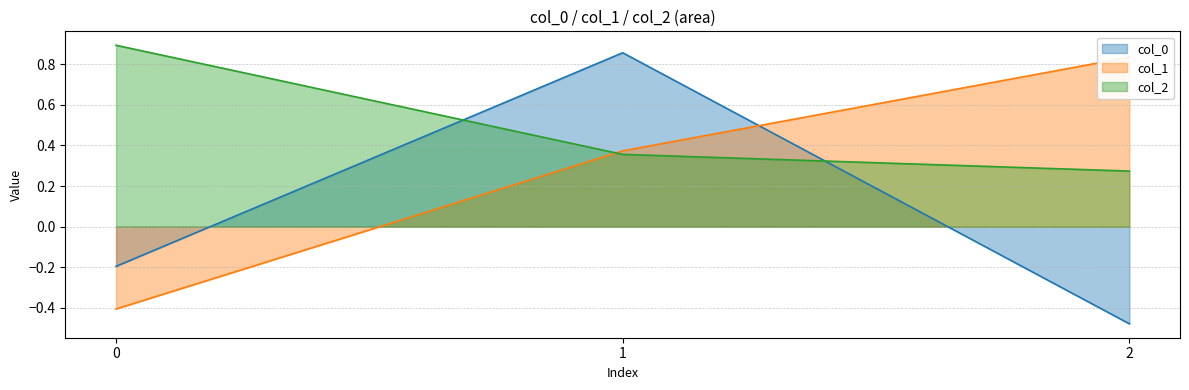

Does the chart display data point markers on the line(s)?

No